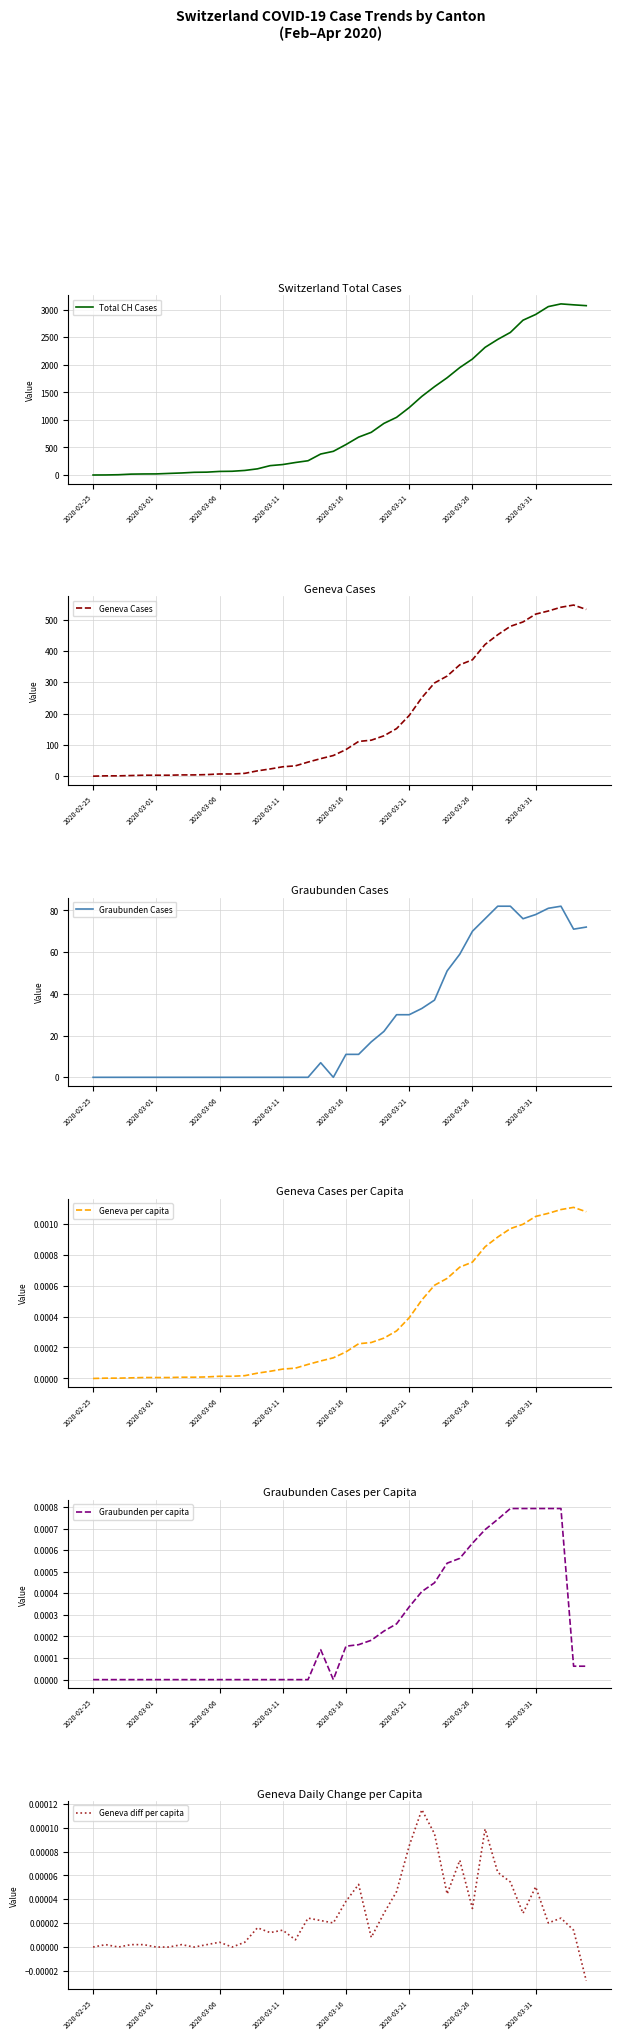

What is the maximum value for Graubunden Cases?

82